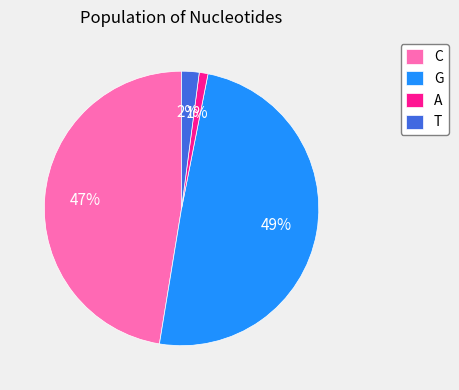

What percentage is the T slice, to the nearest percent?

2%